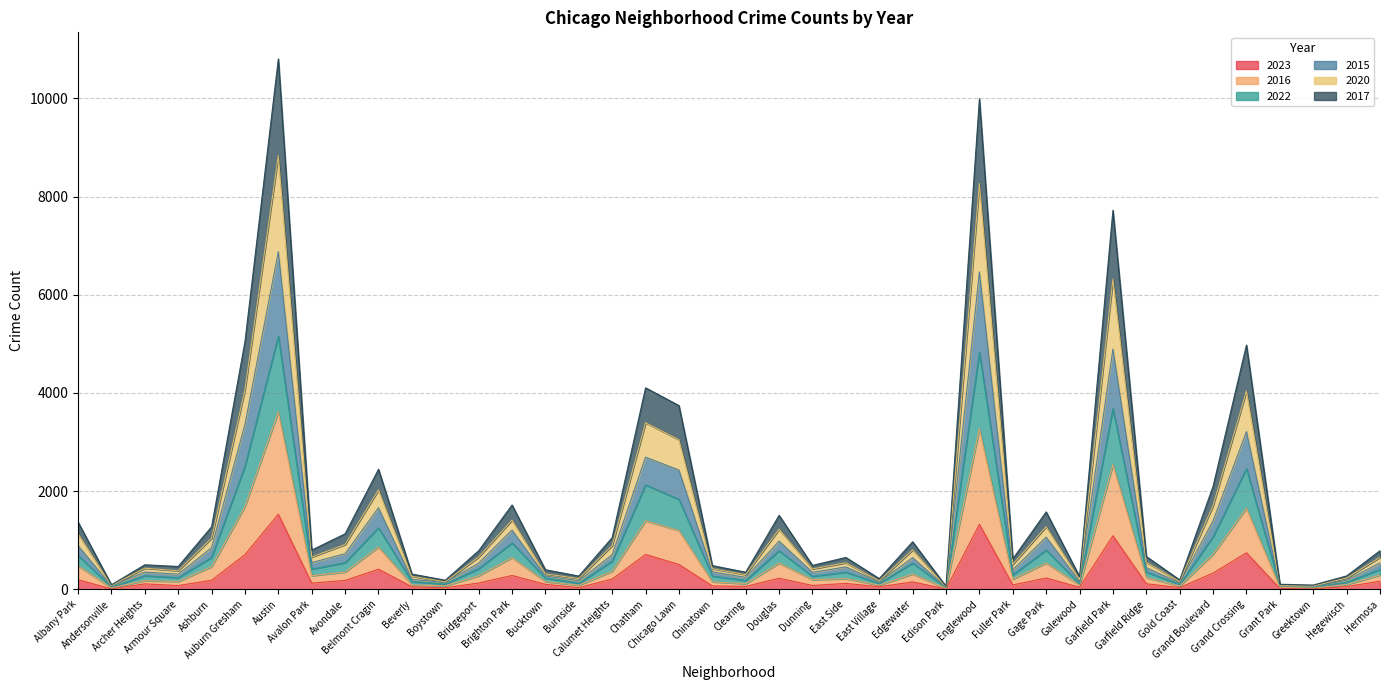

Where is the first local maximum for 2020?

Archer Heights